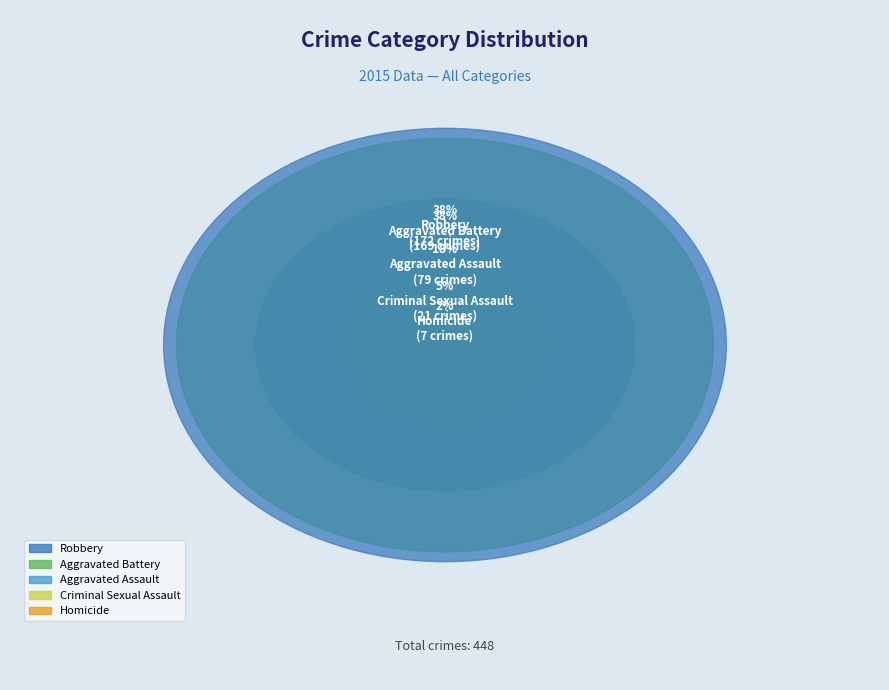

Is it true that Homicide is 2% of the pie?

True